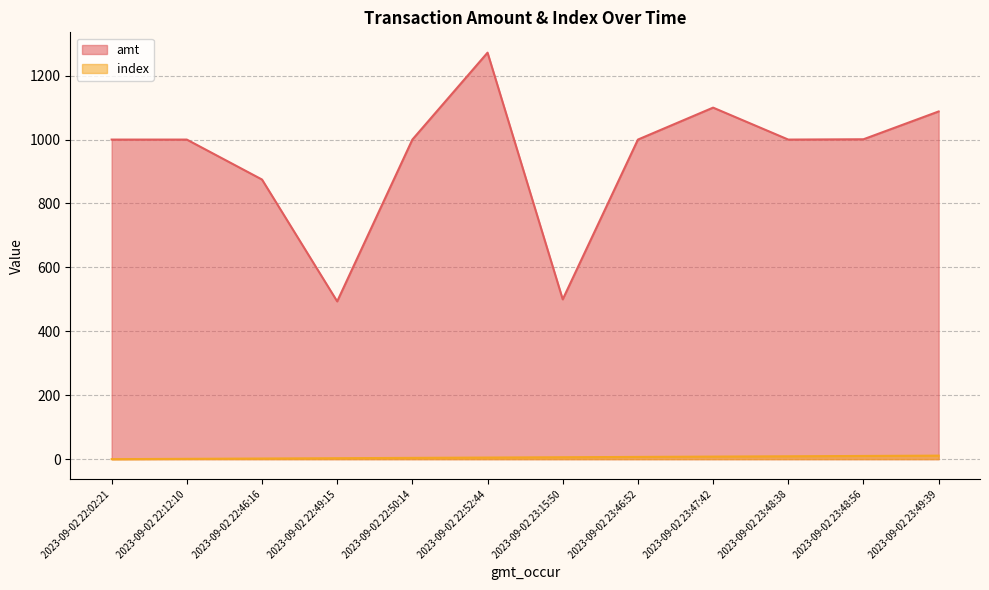

Which category has the lowest value across all series?

2023-09-02 22:02:21